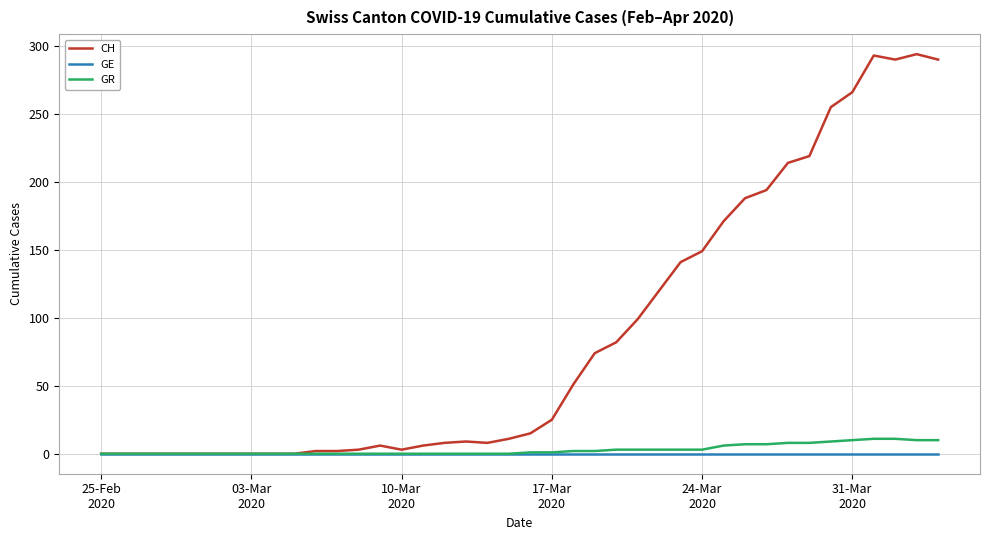

Is this an area chart (filled region under the line)?

No